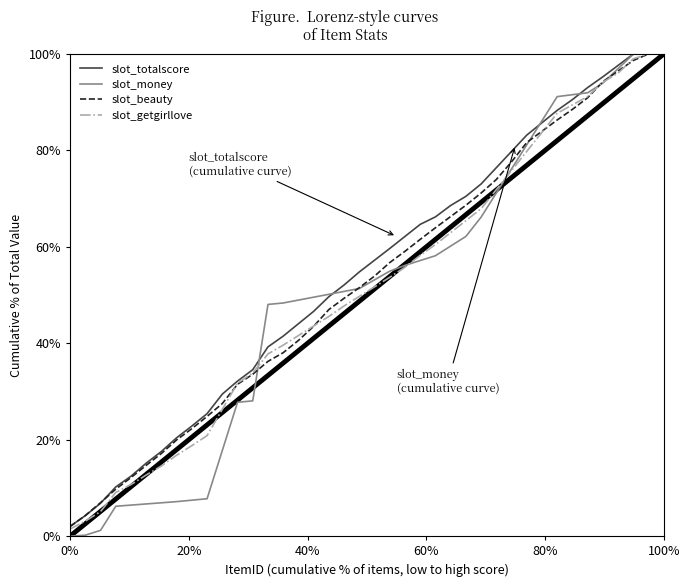

Which series has the widest spread of values?

slot_money